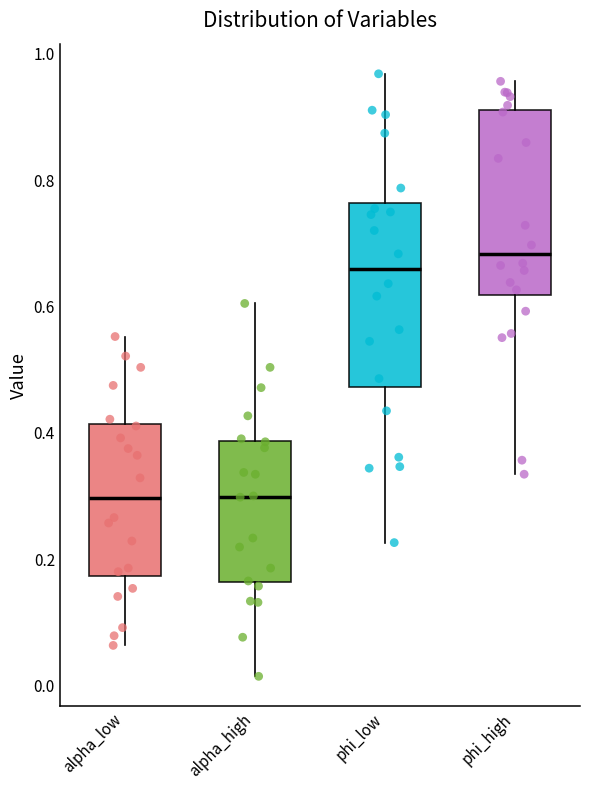

Which box's median line is the highest?

phi_high